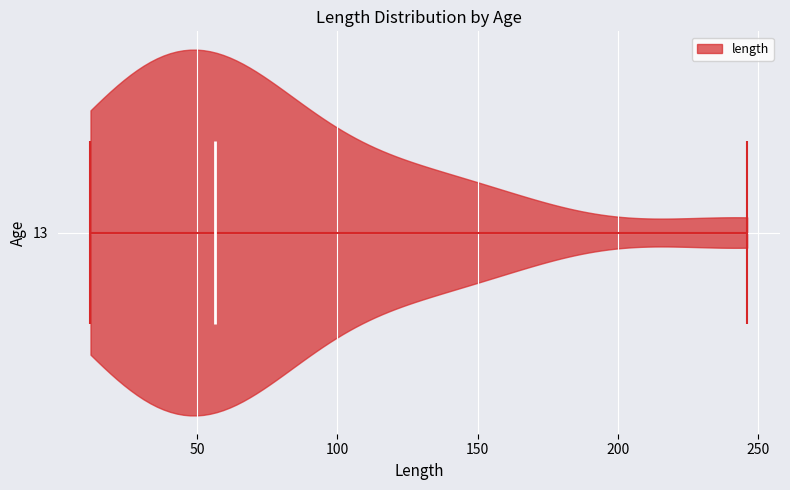

Read this violin plot against the x-axis: where its median line is, and the lowest and highest points the violin reaches. The values are not printed on the chart, so give them approximately, as read against the axis.

median line 55, lowest point 10, highest point 245